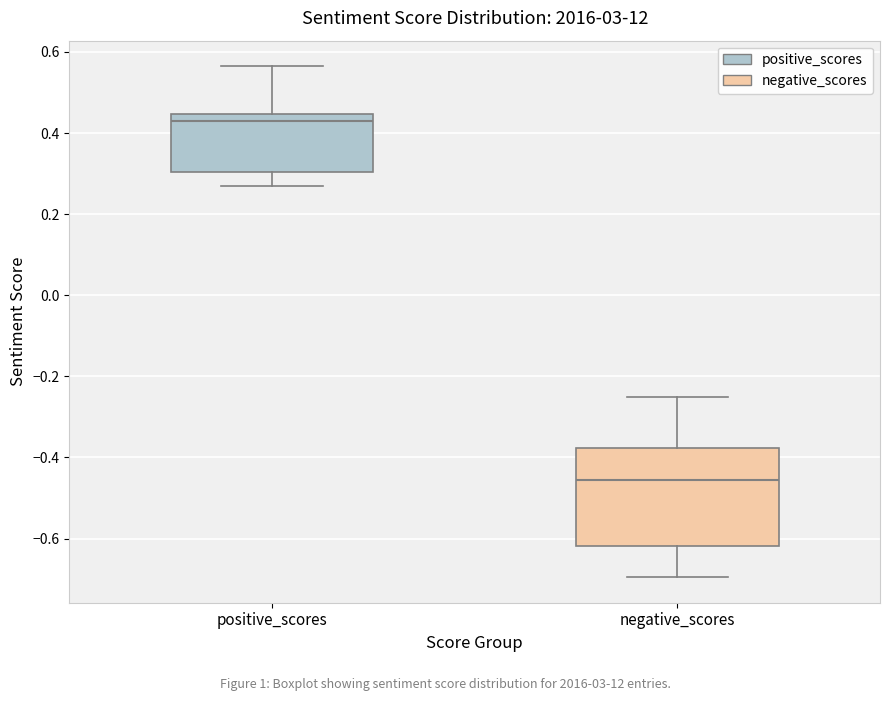

Reading left to right, transcribe this box plot: for each box, give where its median line is, the range the box spans, and where its two whiskers end, as read against the y-axis. The values are not printed on the chart, so give them approximately, as read against the axis.

positive_scores: median 0.42, box 0.30 to 0.44, whiskers 0.28 to 0.56
negative_scores: median -0.46, box -0.62 to -0.38, whiskers -0.70 to -0.26